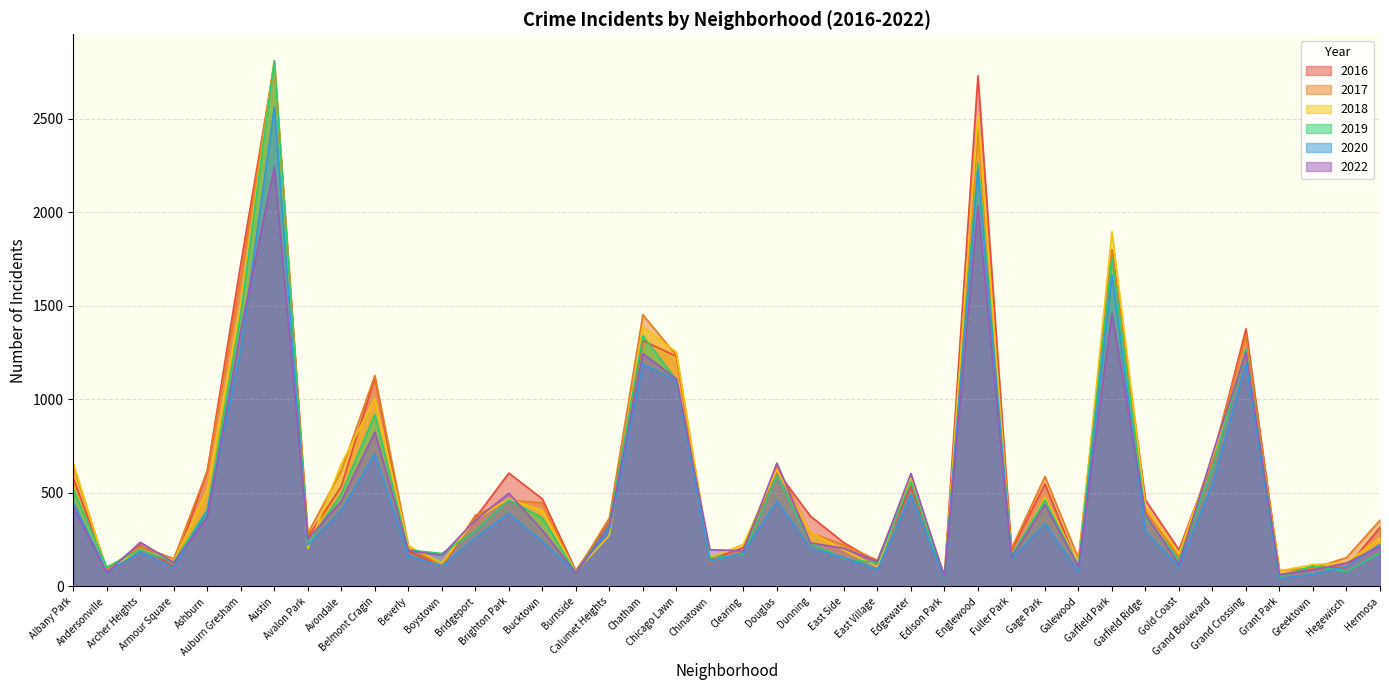

What is the difference between the maximum and second lowest values in the 2016 series?

2731